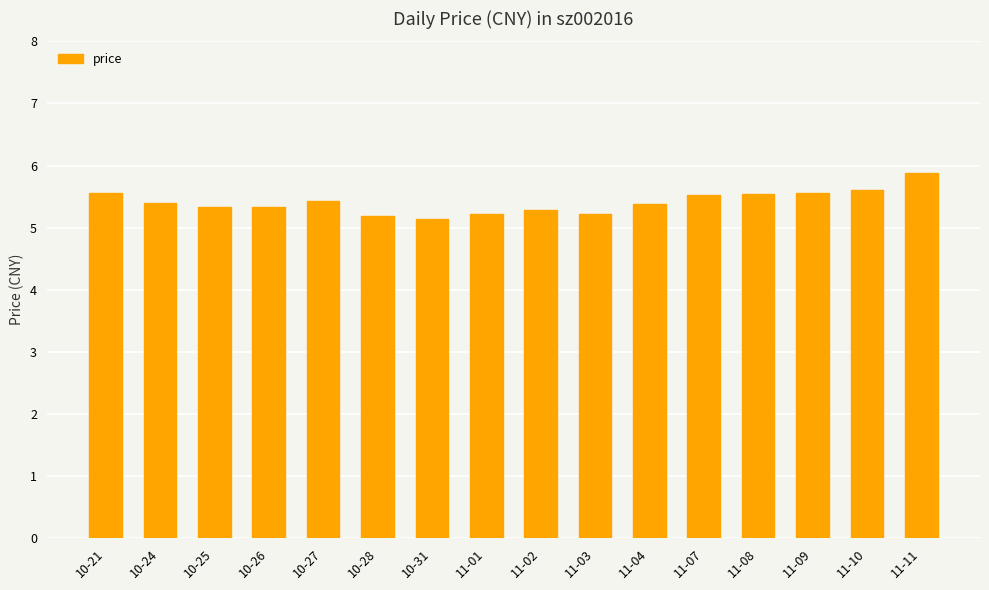

What is the label of the 10th bar from the right?

10-31